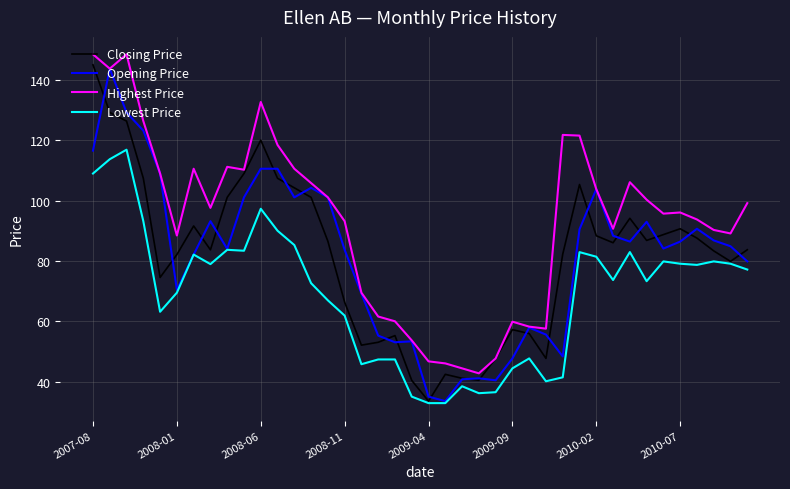

What is the smallest value displayed?

32.9